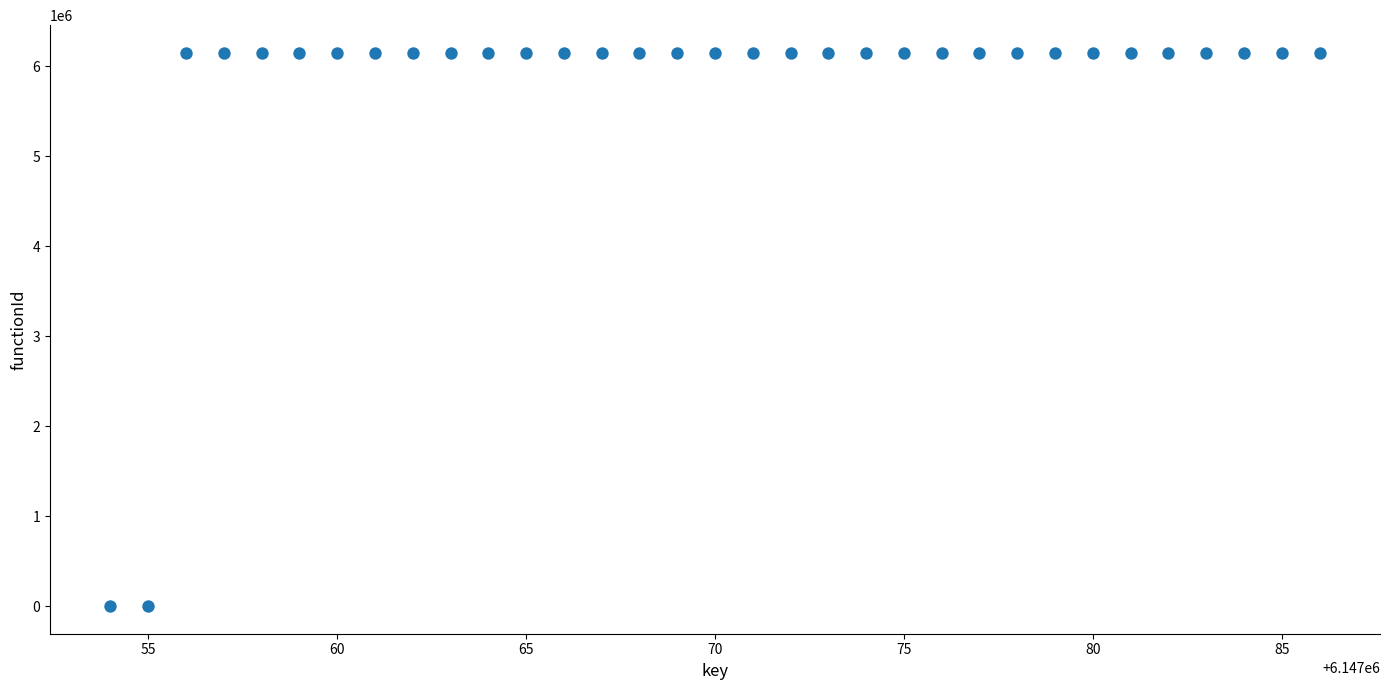

What is the range of X values (max minus min)?

32